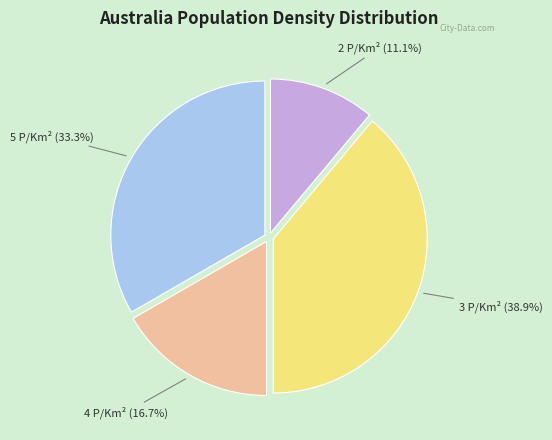

Is there a majority slice in this chart?

No